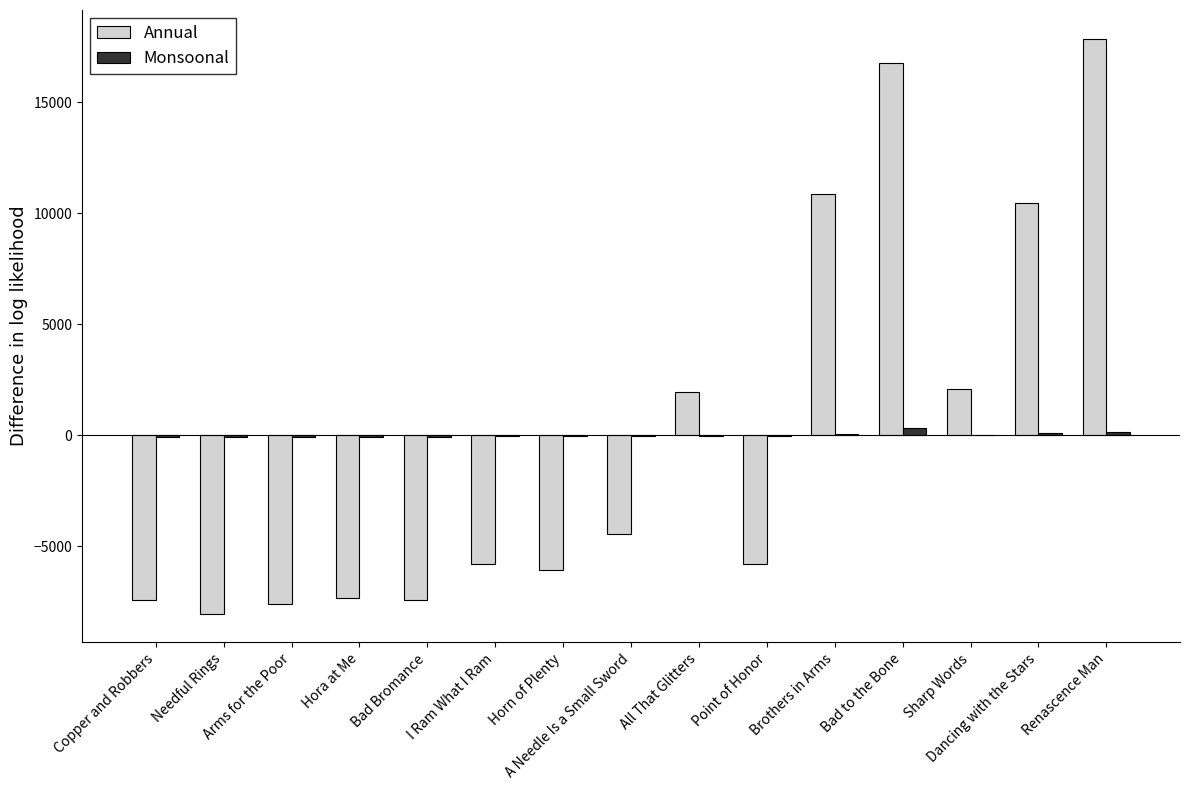

What is the lowest value of the Annual series?

-8042.4